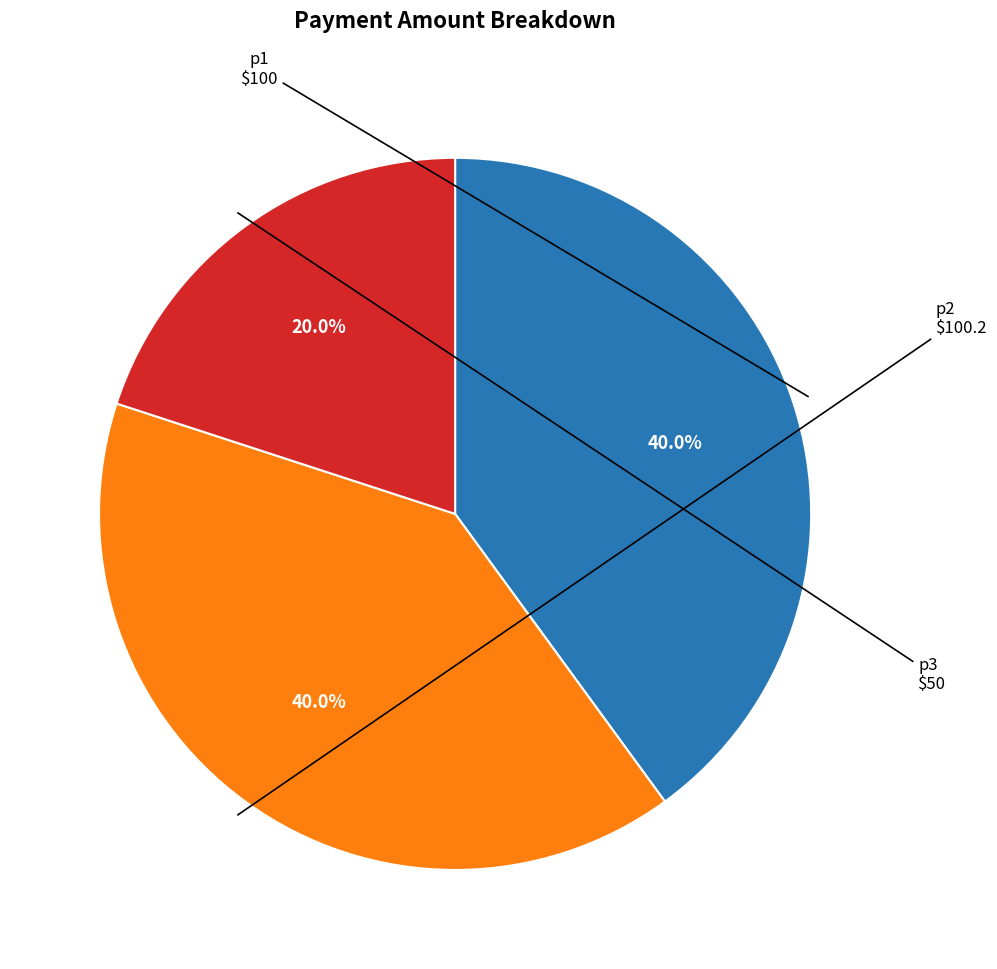

Is there a majority slice in this chart?

No